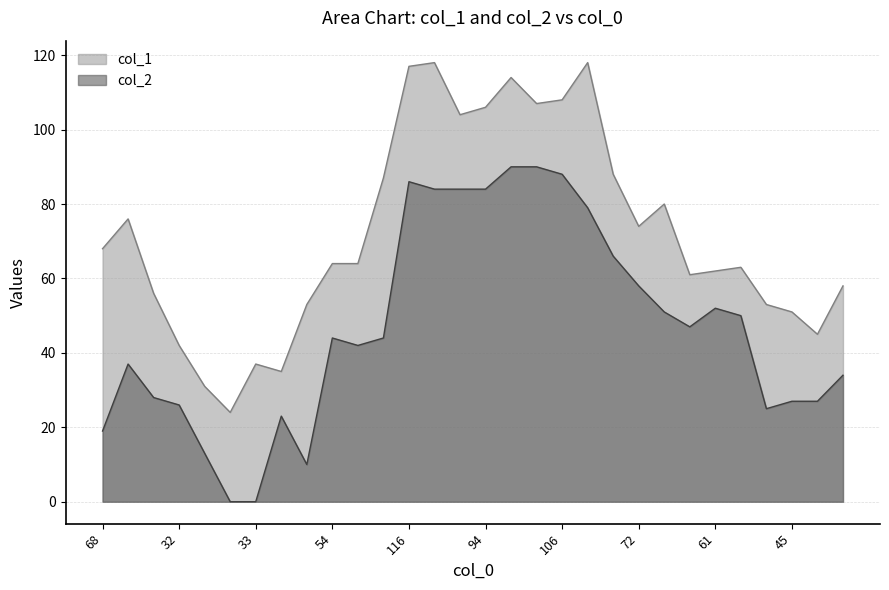

At which category is the sum across all series the highest?

16